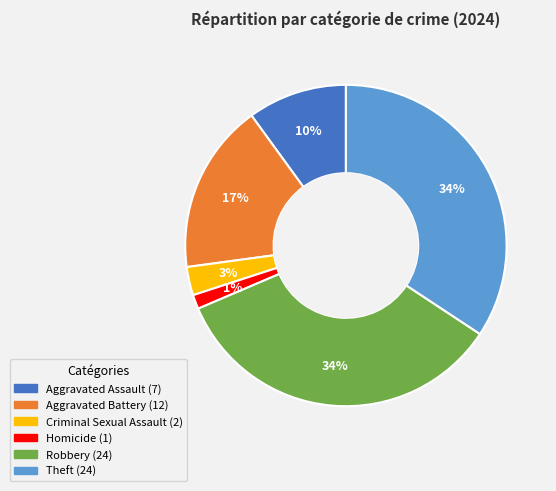

The Theft slice represents 40% of the pie. True or false?

False